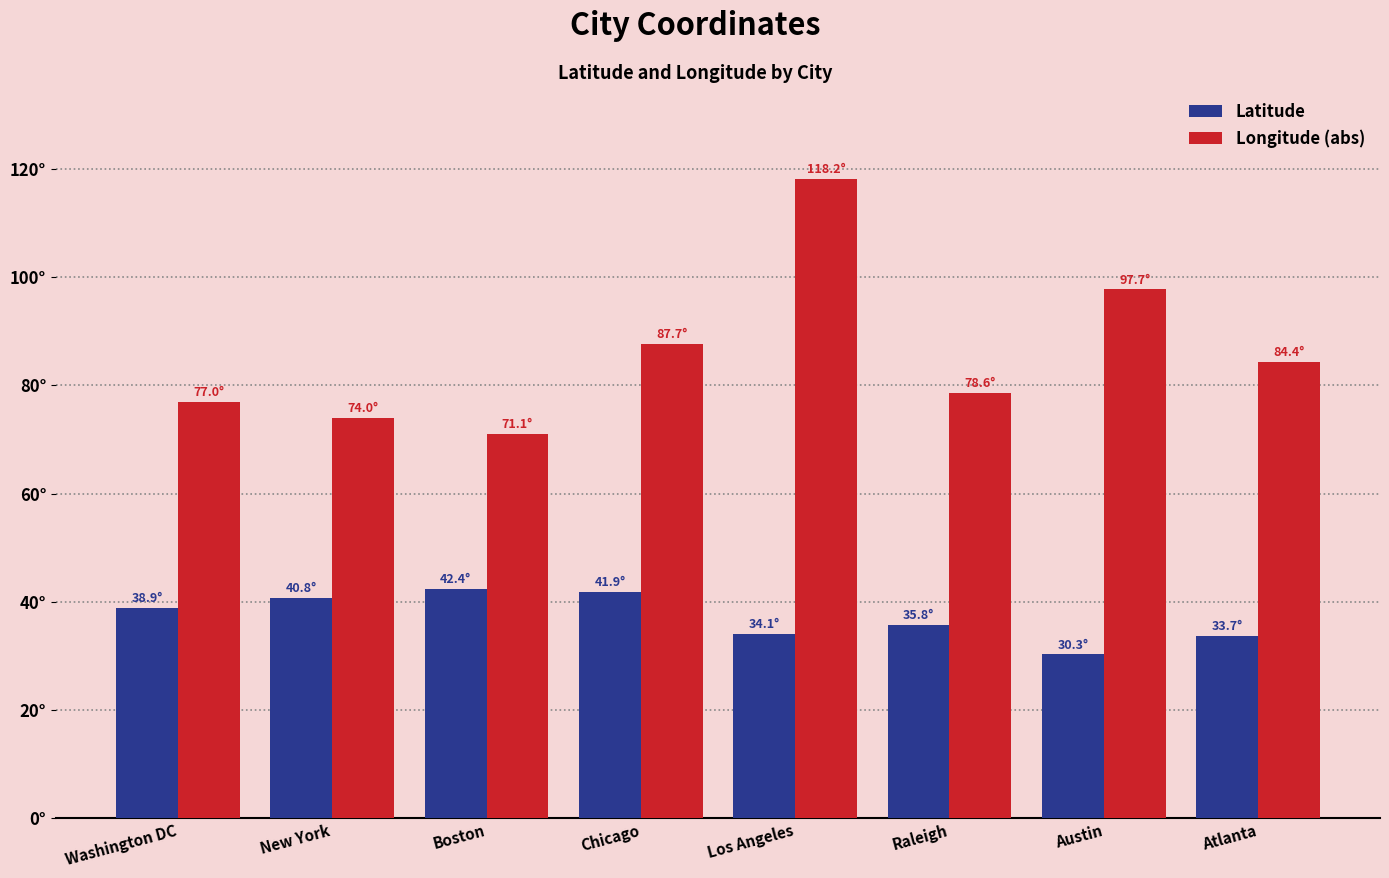

Is the value of Longitude (abs) at Raleigh greater than the value of Latitude at Atlanta?

Yes